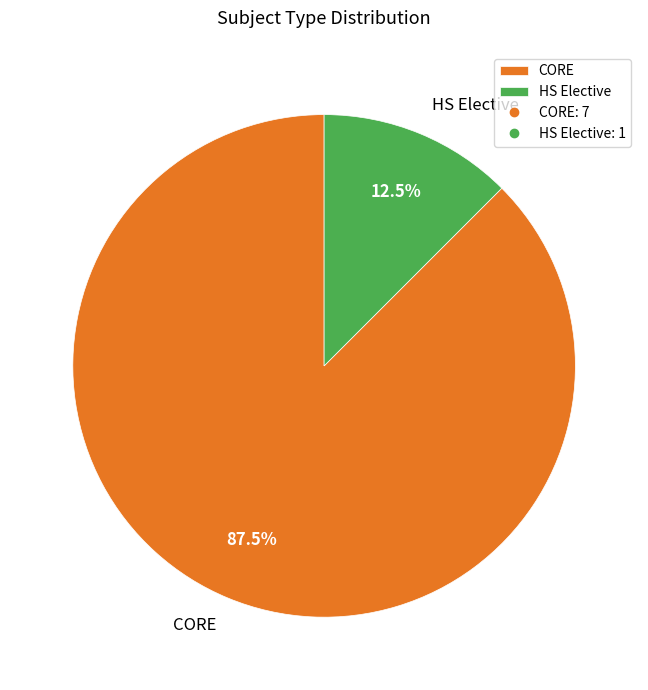

Count the number of slices in the pie.

2